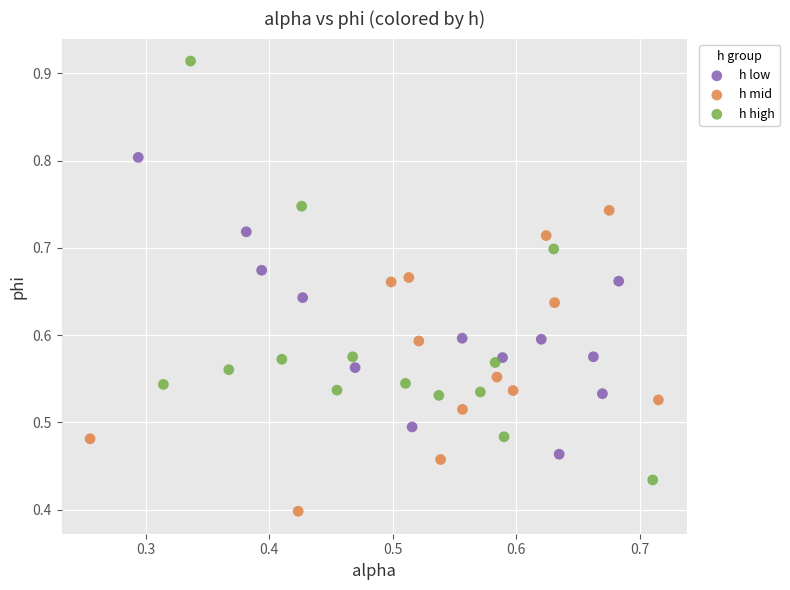

Which series contains the lowest Y value?

h mid